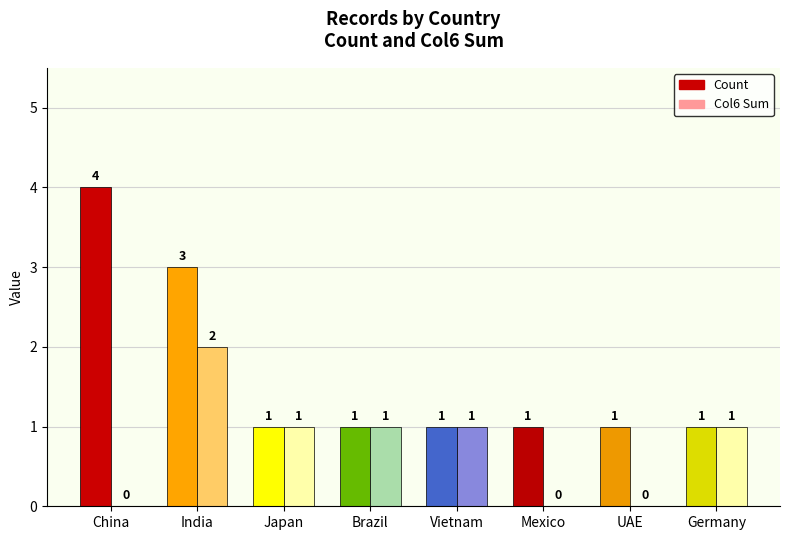

What is the total value across all series at Germany?

2